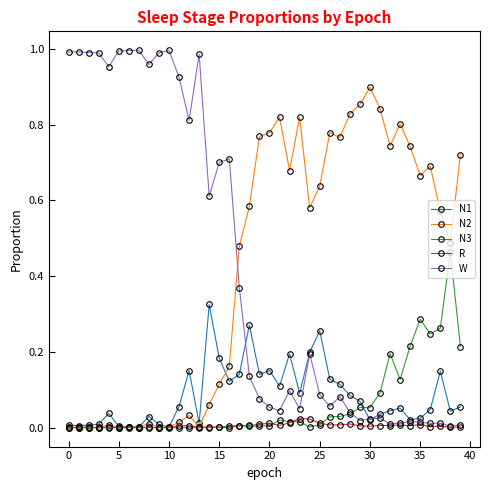

True or false: N1 has more than 1 interior local peaks.

True